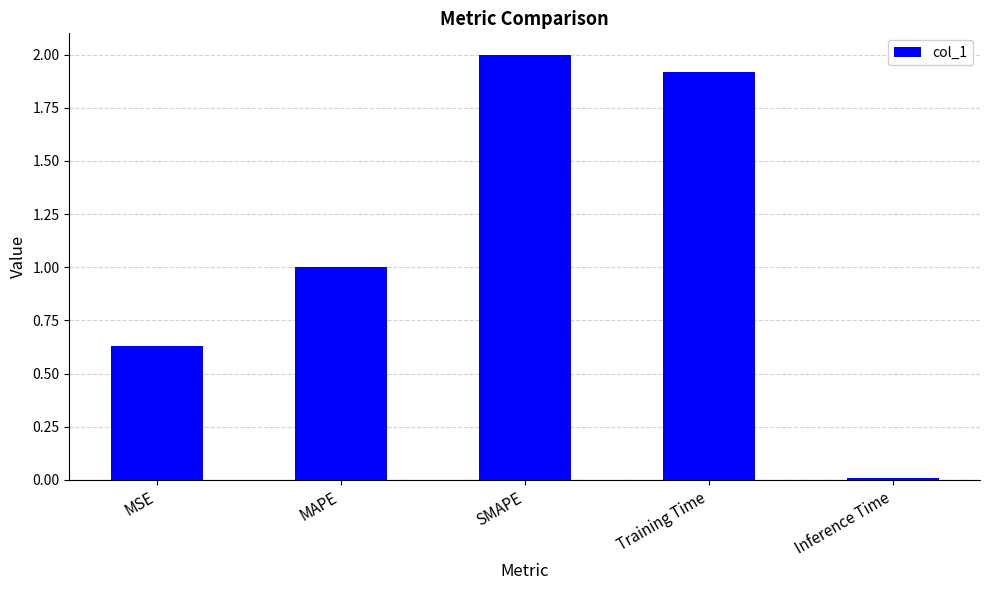

What position from the right is MAPE?

4